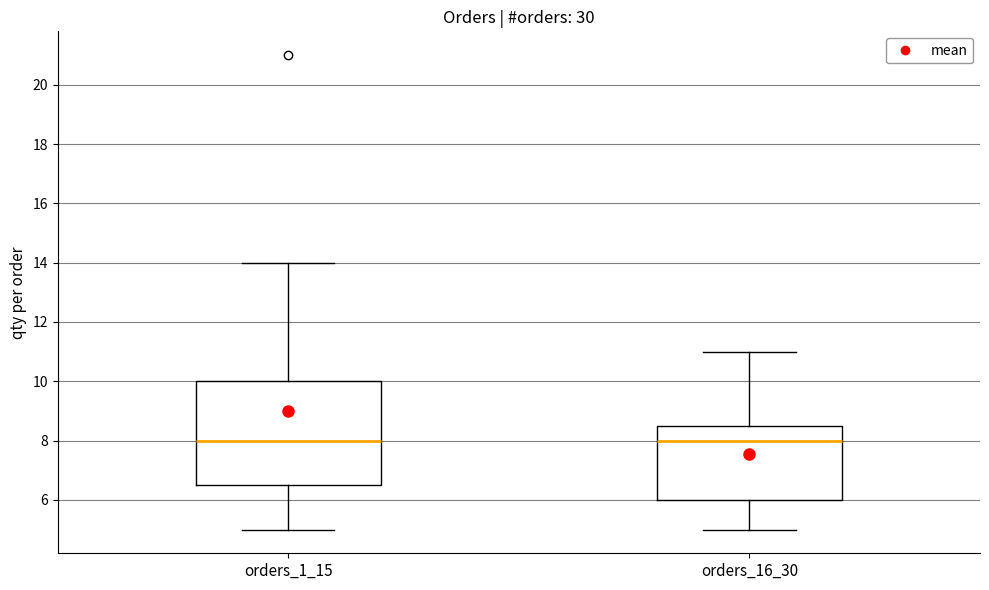

Reading left to right, read every box against the y-axis: the position of its median line, the range the box covers, and the ends of its whiskers. The values are not printed on the chart, so give them approximately, as read against the axis.

orders_1_15: median 8.0, box 6.6 to 10.0, whiskers 5.0 to 14.0
orders_16_30: median 8.0, box 6.0 to 8.6, whiskers 5.0 to 11.0